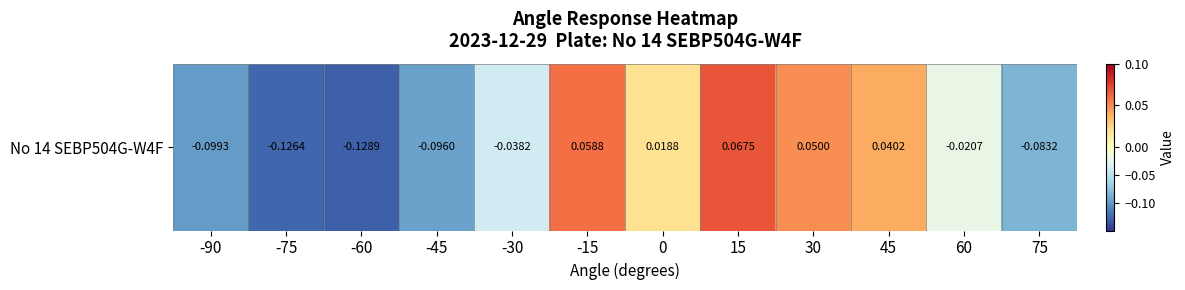

List the labels in order of value, largest first.

15, -15, 30, 45, 0, 60, -30, 75, -45, -90, -75, -60